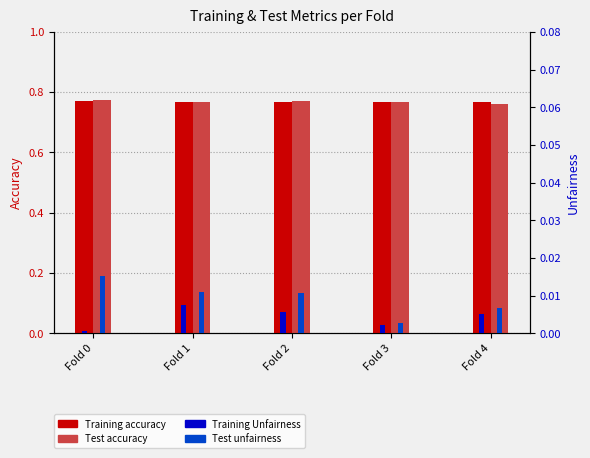

How many categories are shown in the chart?

5